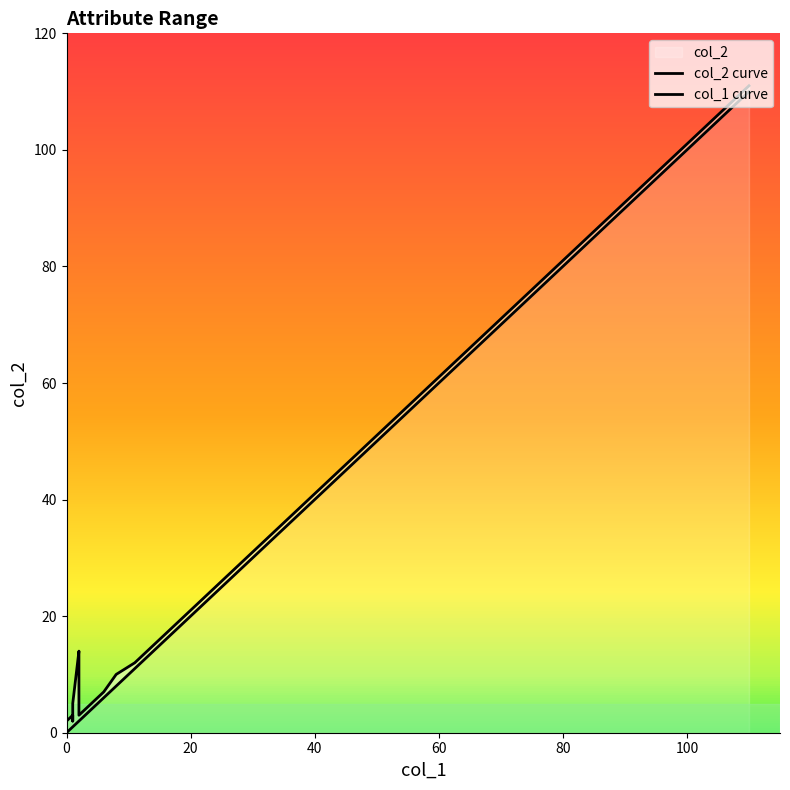

What is the maximum value for col_2 curve?

111